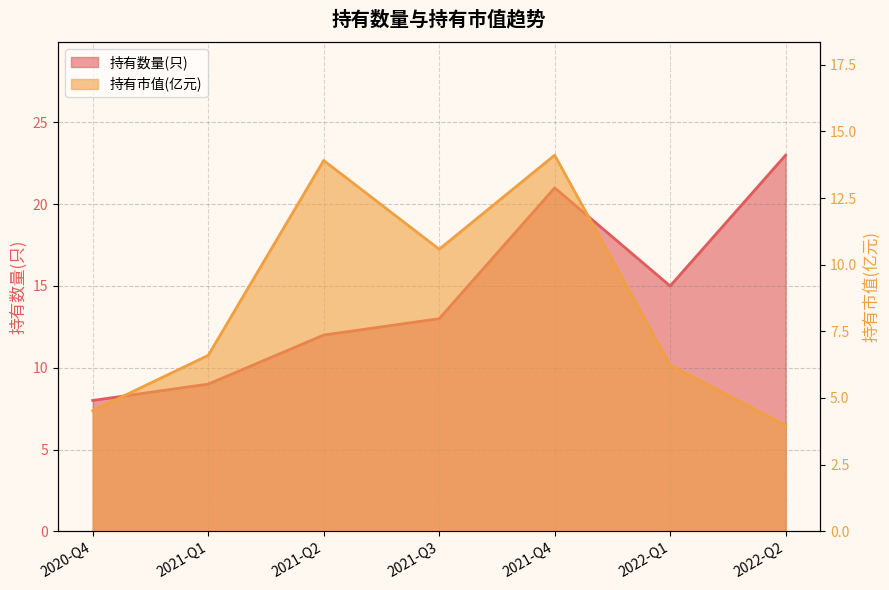

What is the sum of the 持有数量(只) values at 2022-Q1 and 2020-Q4?

23.0